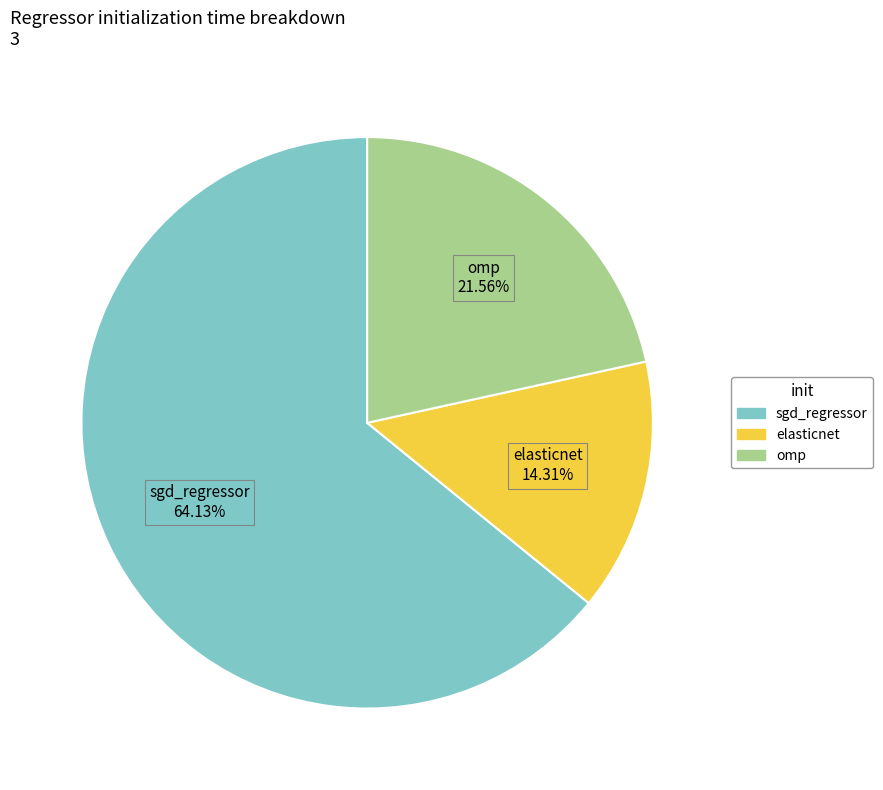

How many slices are in this pie chart?

3